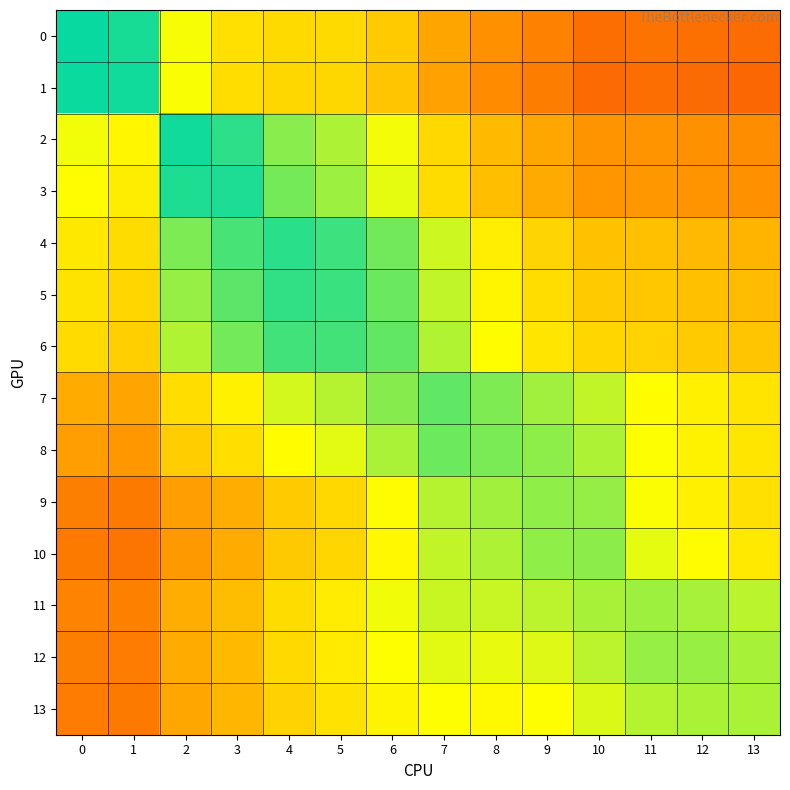

Count the number of data series in this chart.

14